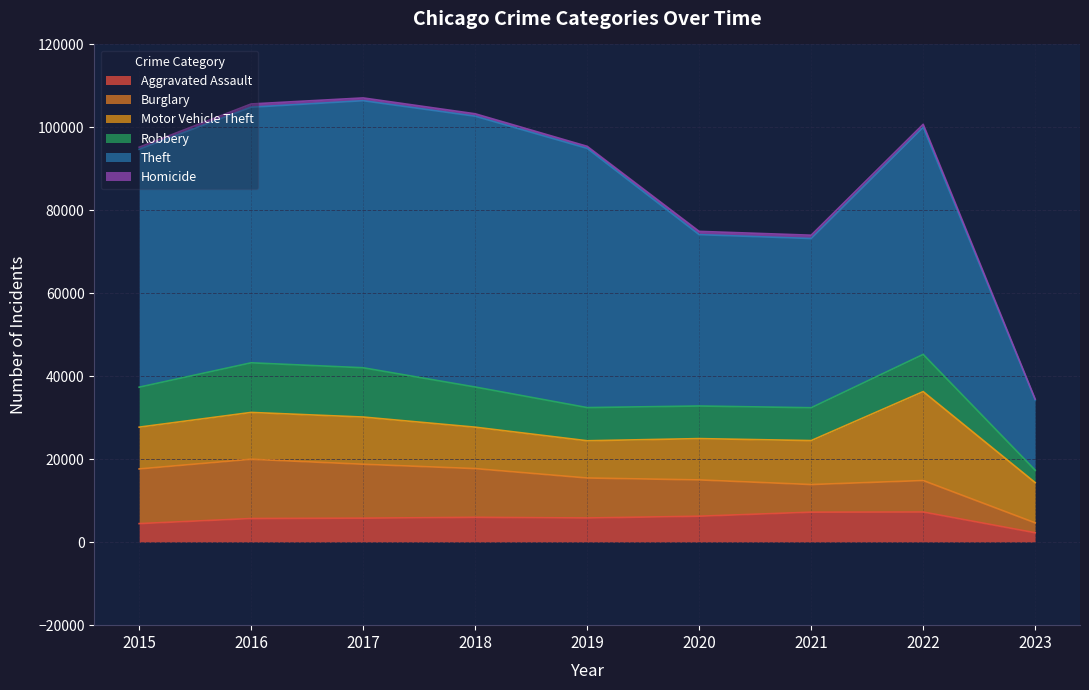

What is the value of the Robbery point at the 3rd from the left?

11880